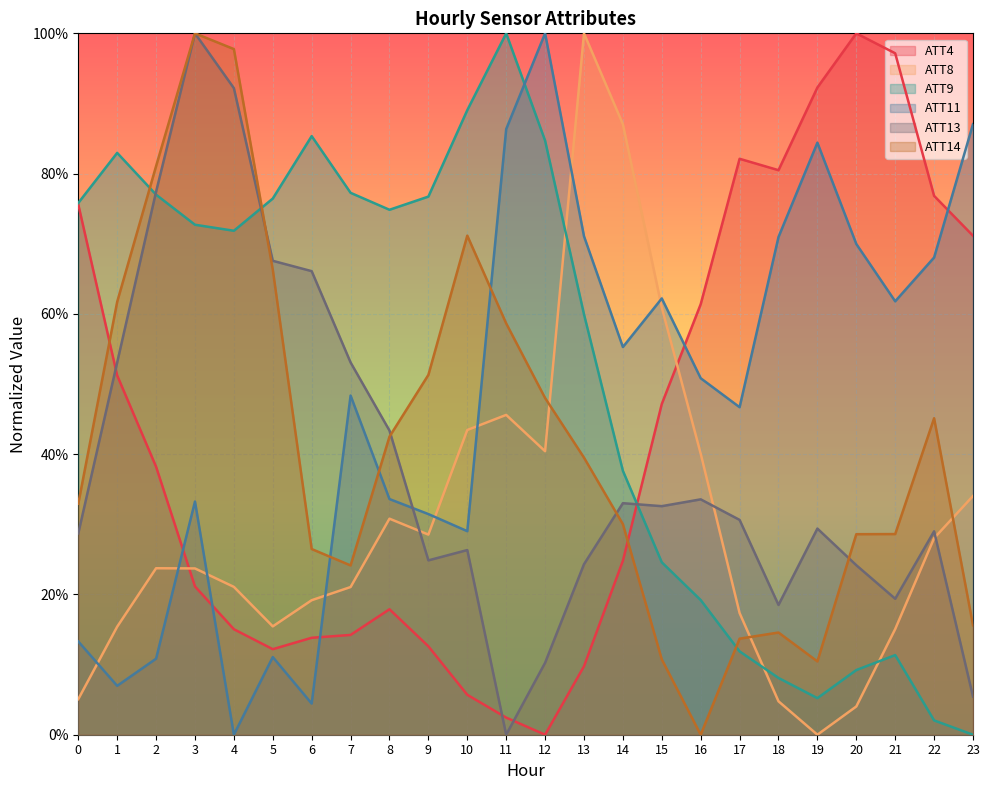

Which series has the widest spread of values?

ATT4